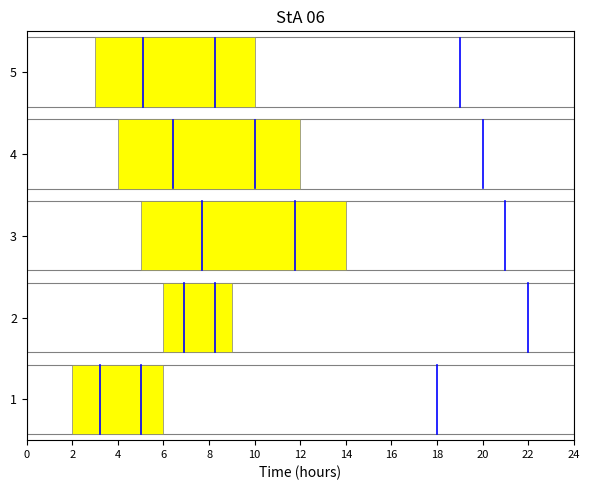

What is the average value?

13